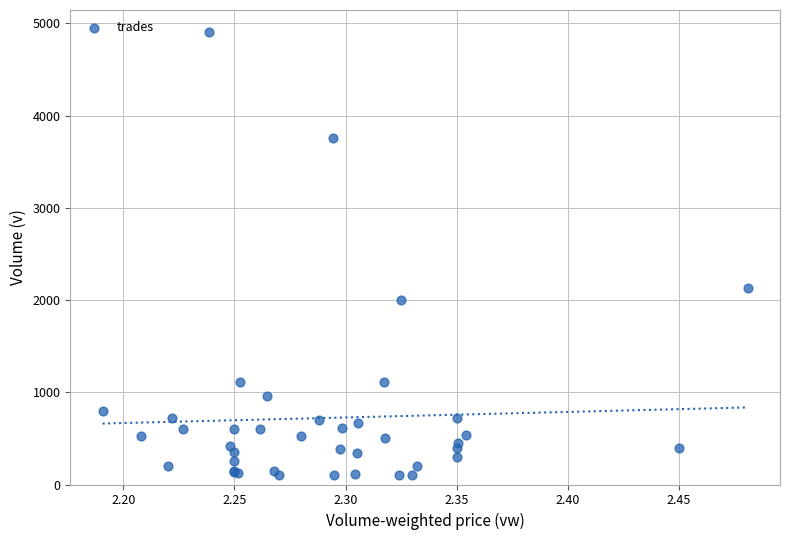

What Y value in the scatter plot is closest to 2503?

2129